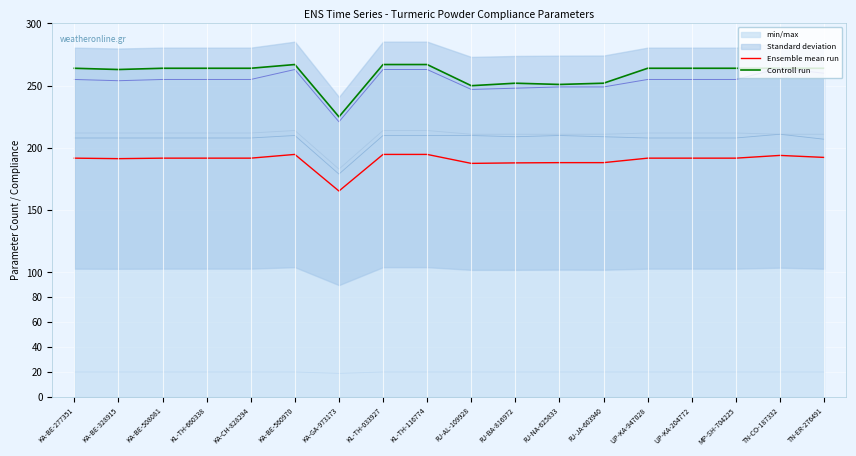

At how many categories does at least one series exceed 191?

18